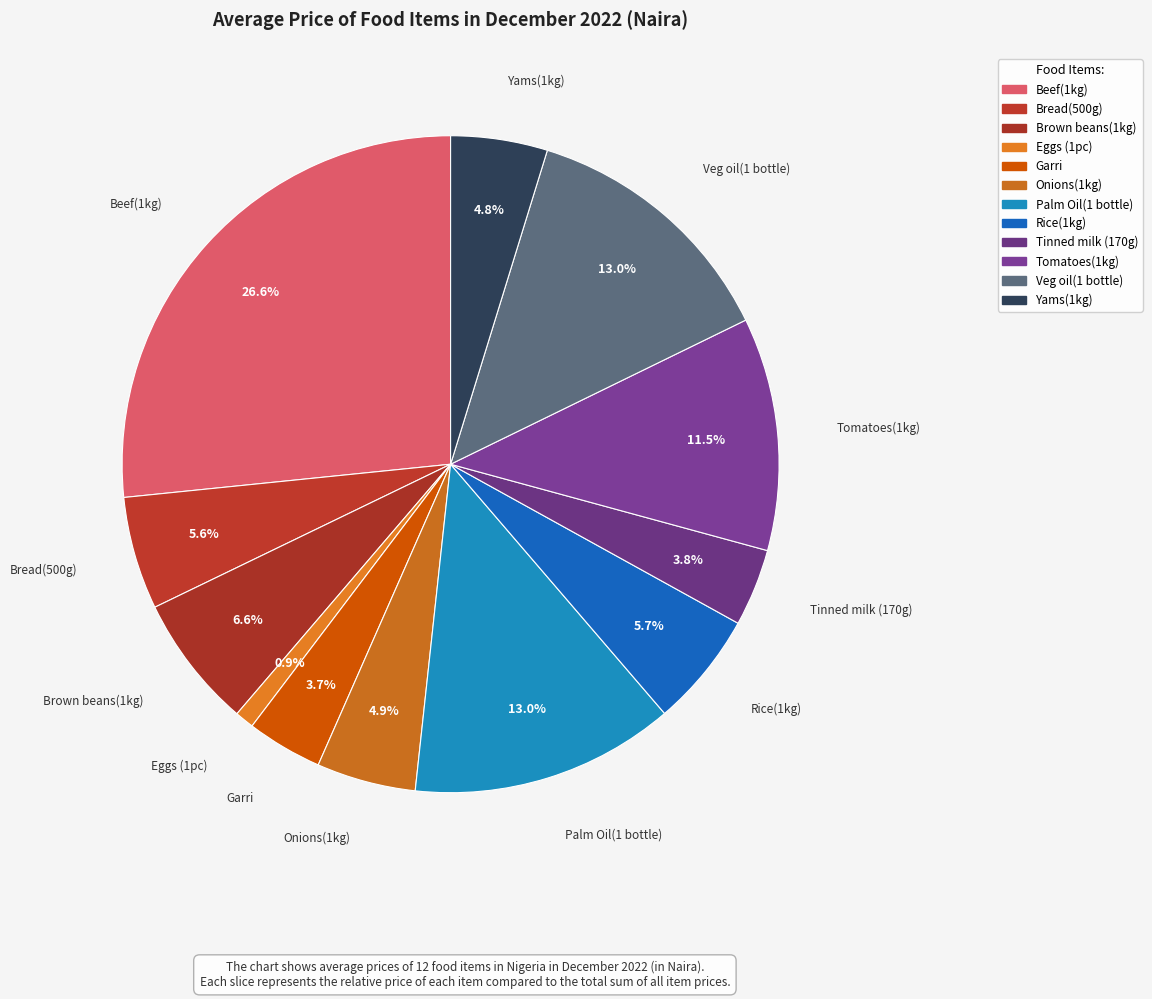

Does any single category account for the majority?

No